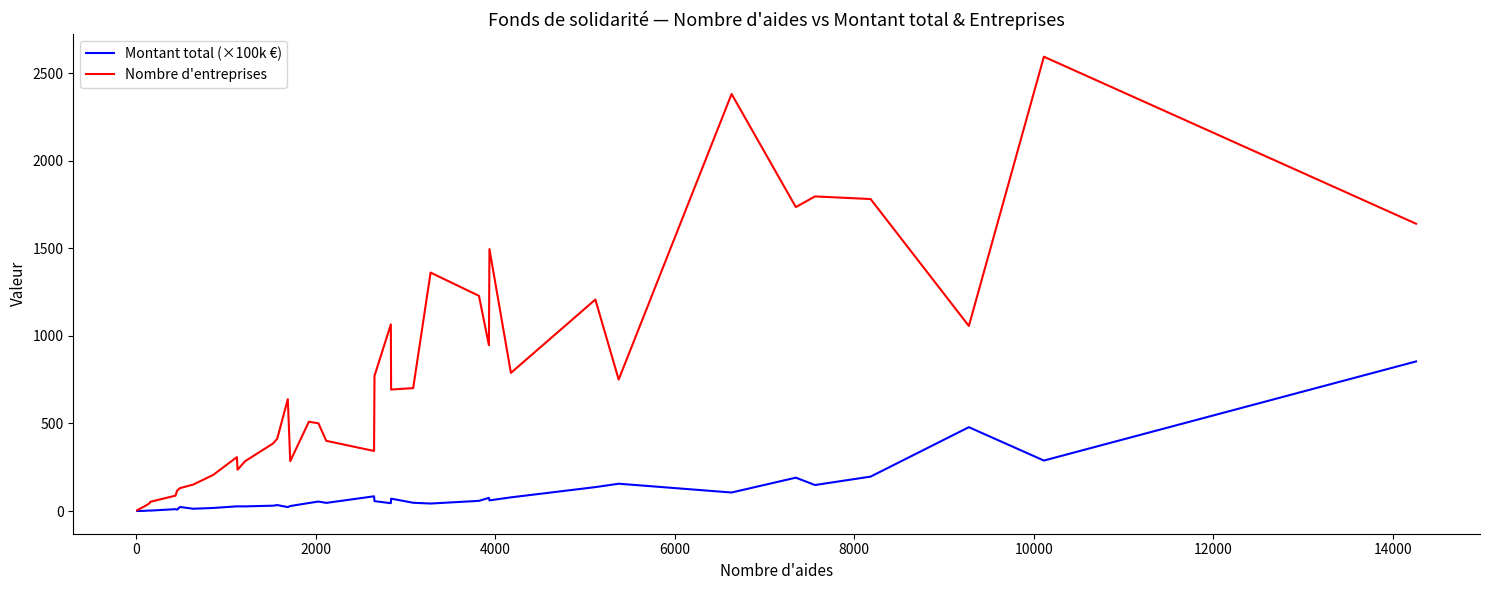

Rank the series by their average value, from highest to lowest.

Nombre d'entreprises, Montant total (×100k €)